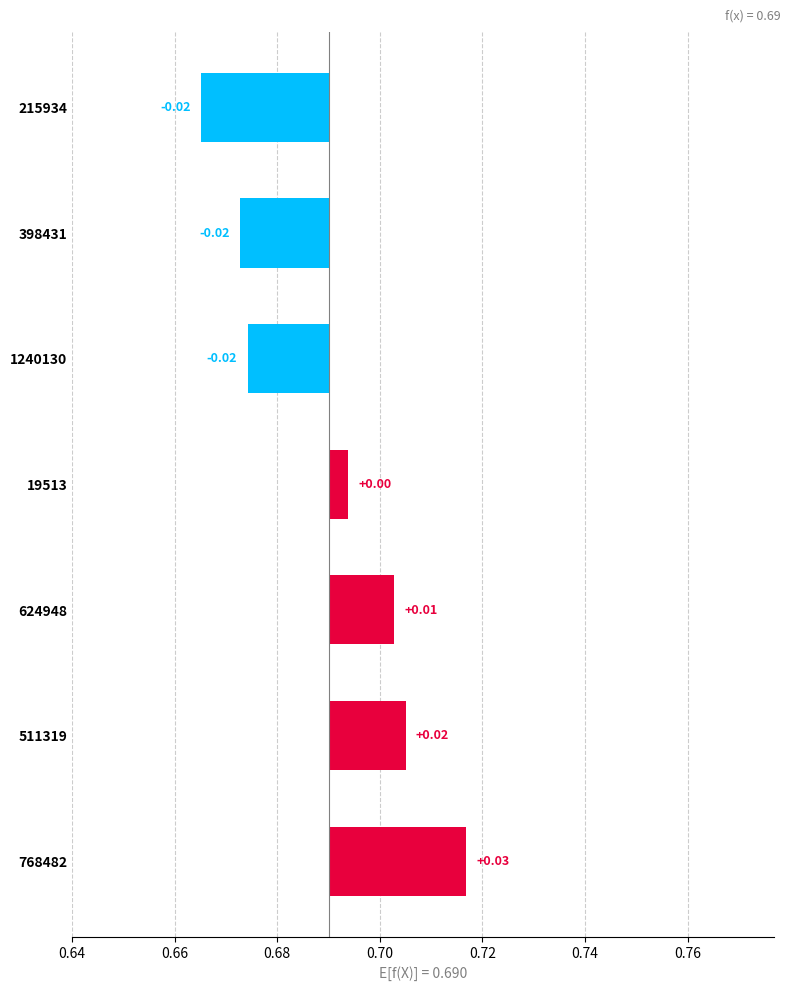

How many distinct data groups are displayed?

1